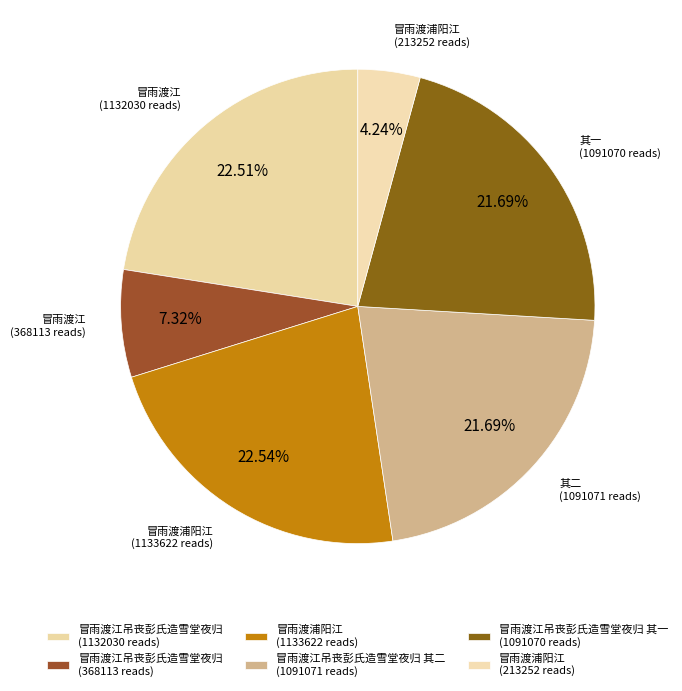

How many slices are in this pie chart?

6